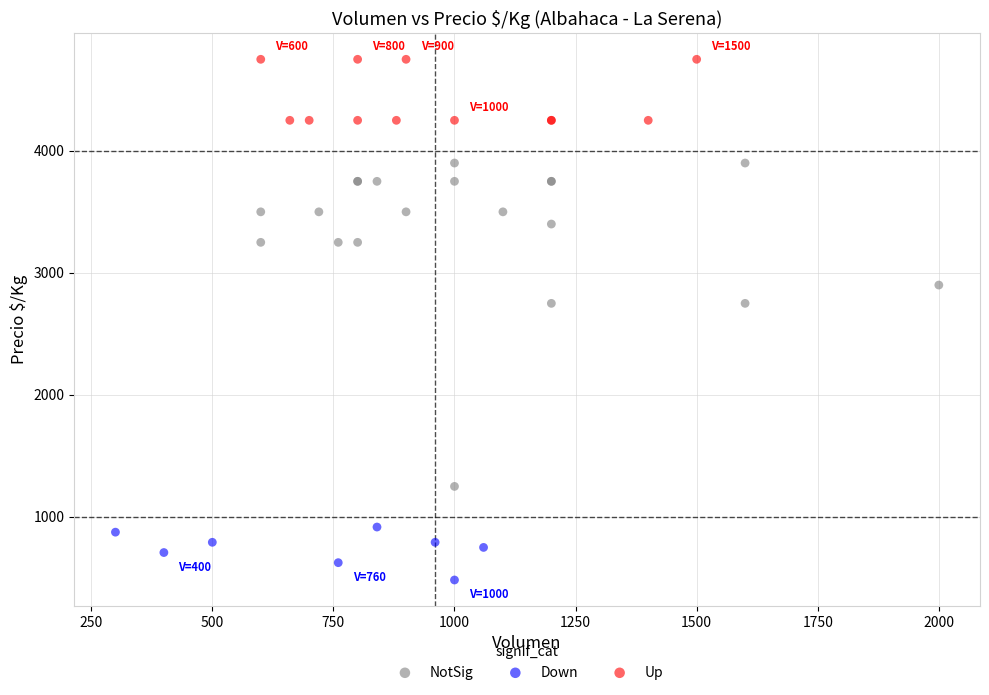

Which series has the largest Y range (max minus min)?

NotSig